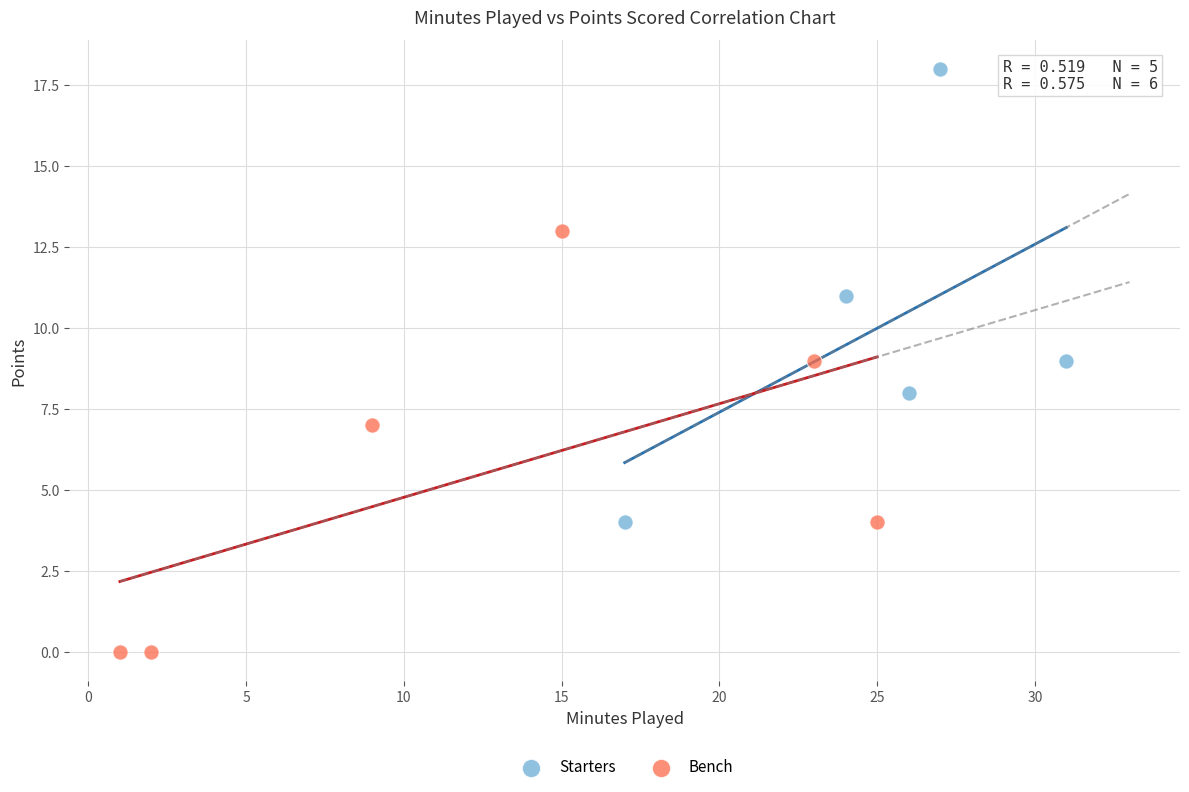

Which series reaches the maximum Y coordinate?

Starters